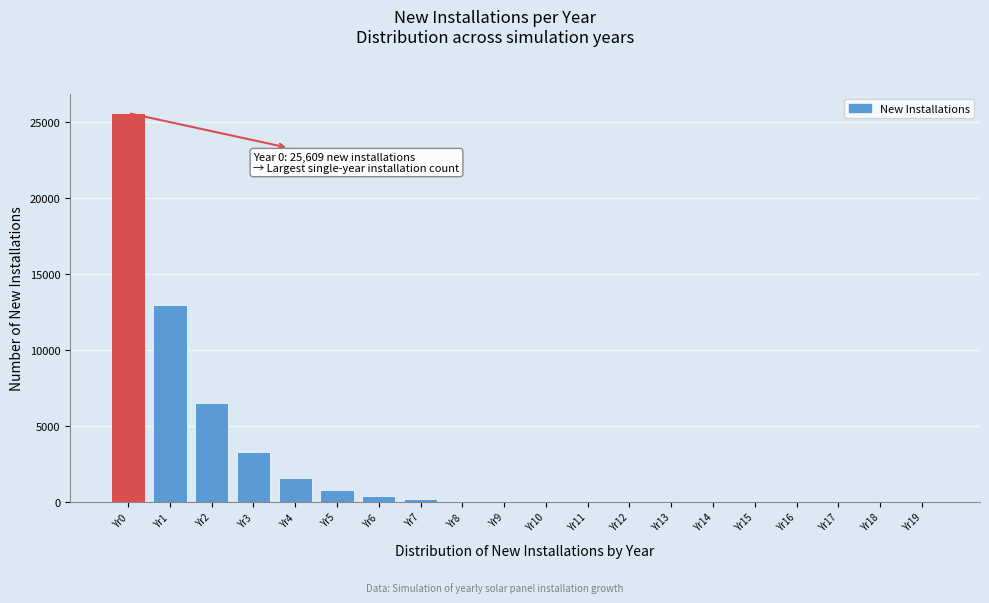

What is the sum of all values?

51541